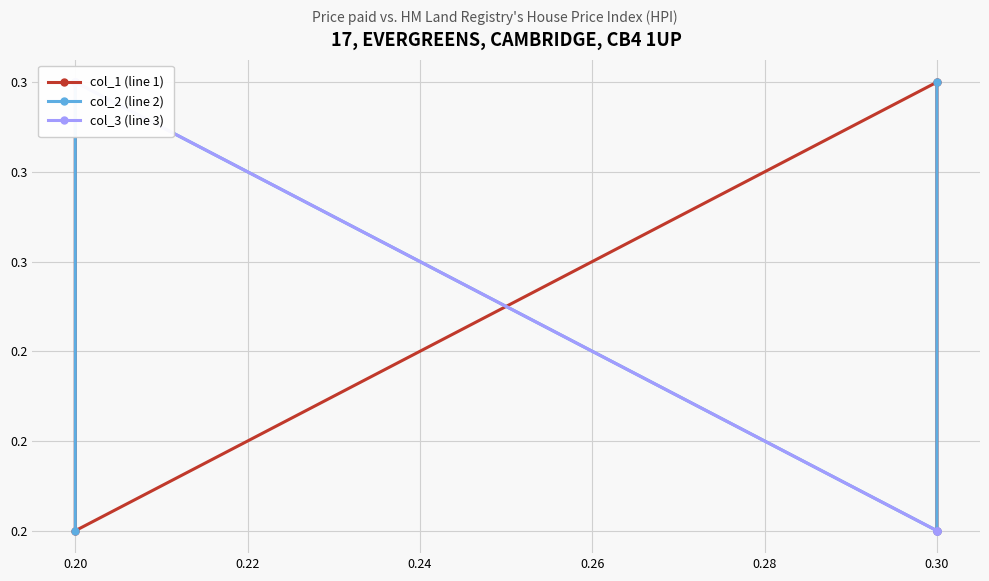

What is the difference between the maximum and minimum values in the col_2 (line 2) series?

0.1